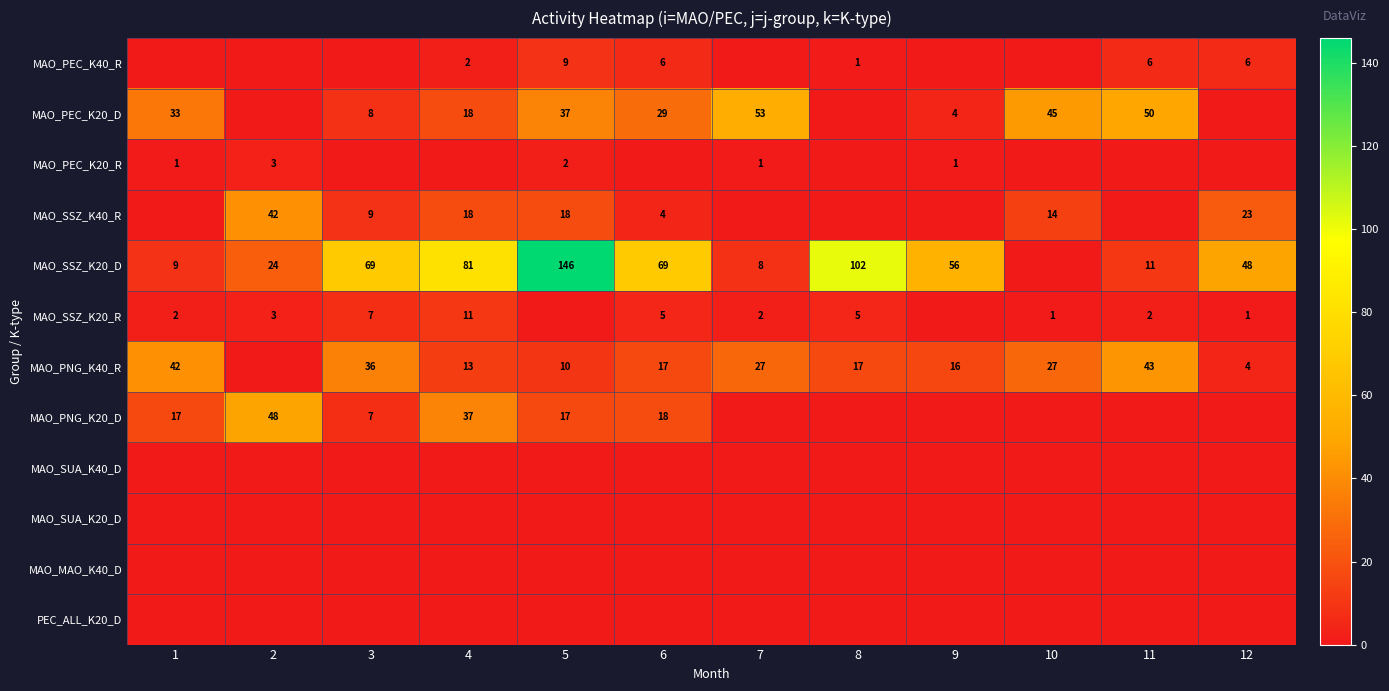

The value of MAO_PEC_K40_R at 6 is 6. True or false?

True